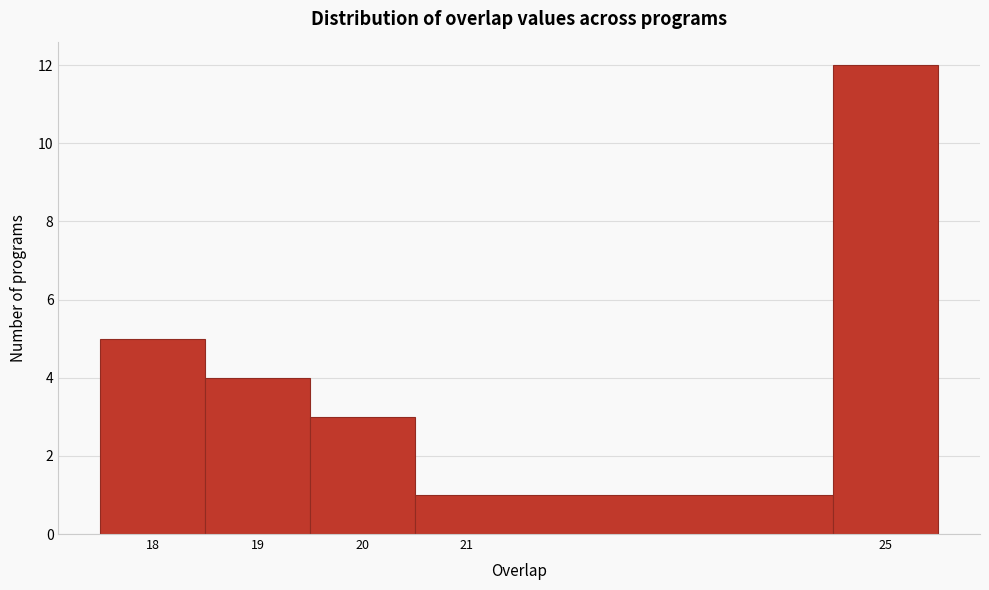

Over which range of the x-axis is the bar tallest?

24.5 to 25.5